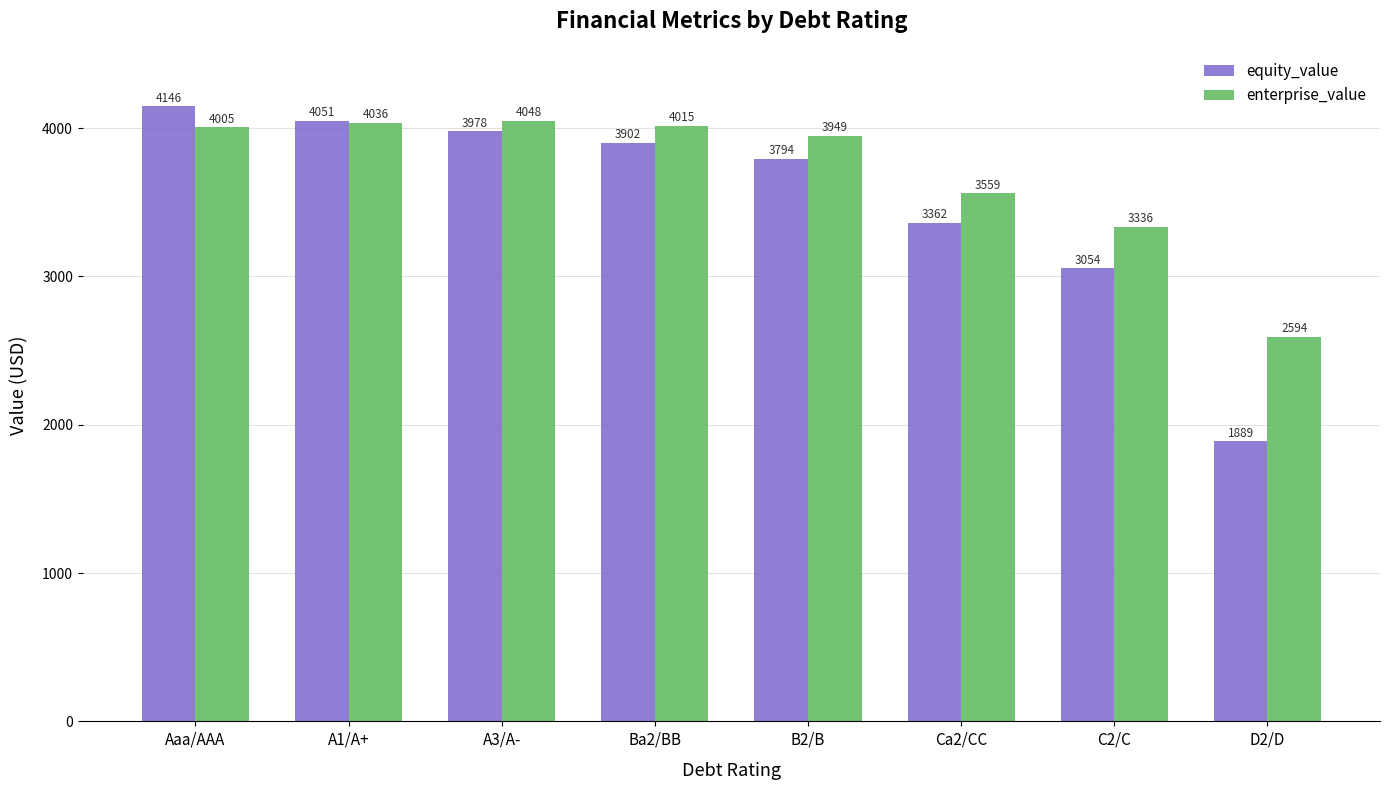

Rank the series by their maximum value, from lowest to highest.

enterprise_value, equity_value